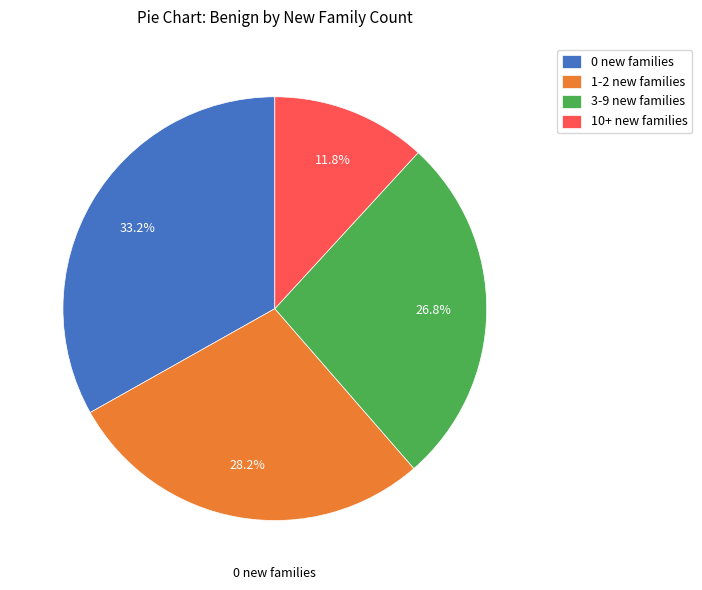

Does 0 new families represent more than half of the total?

No